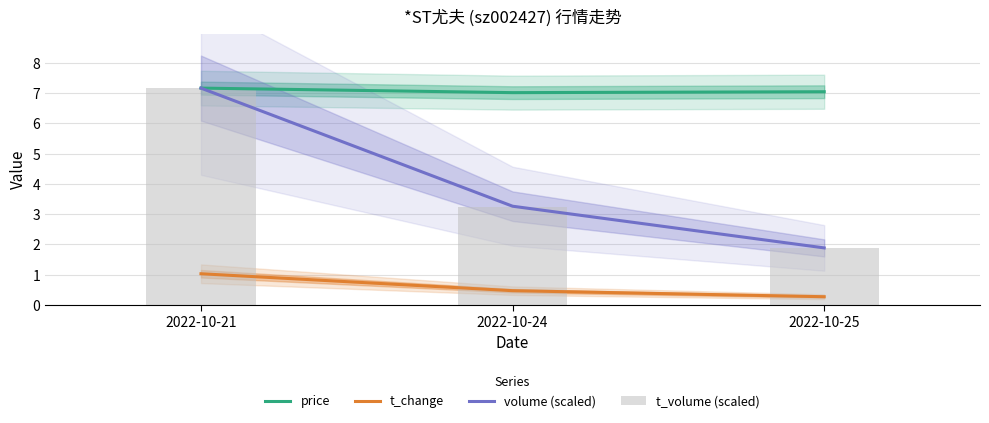

True or false: price has a value of 7.2 at 2022-10-21.

True